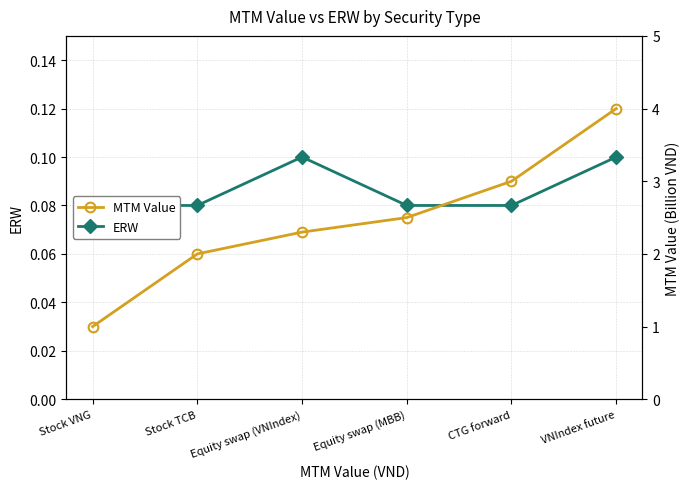

What is the difference between the MTM Value (Marked to market) values at VNIndex future and CTG forward?

1.0